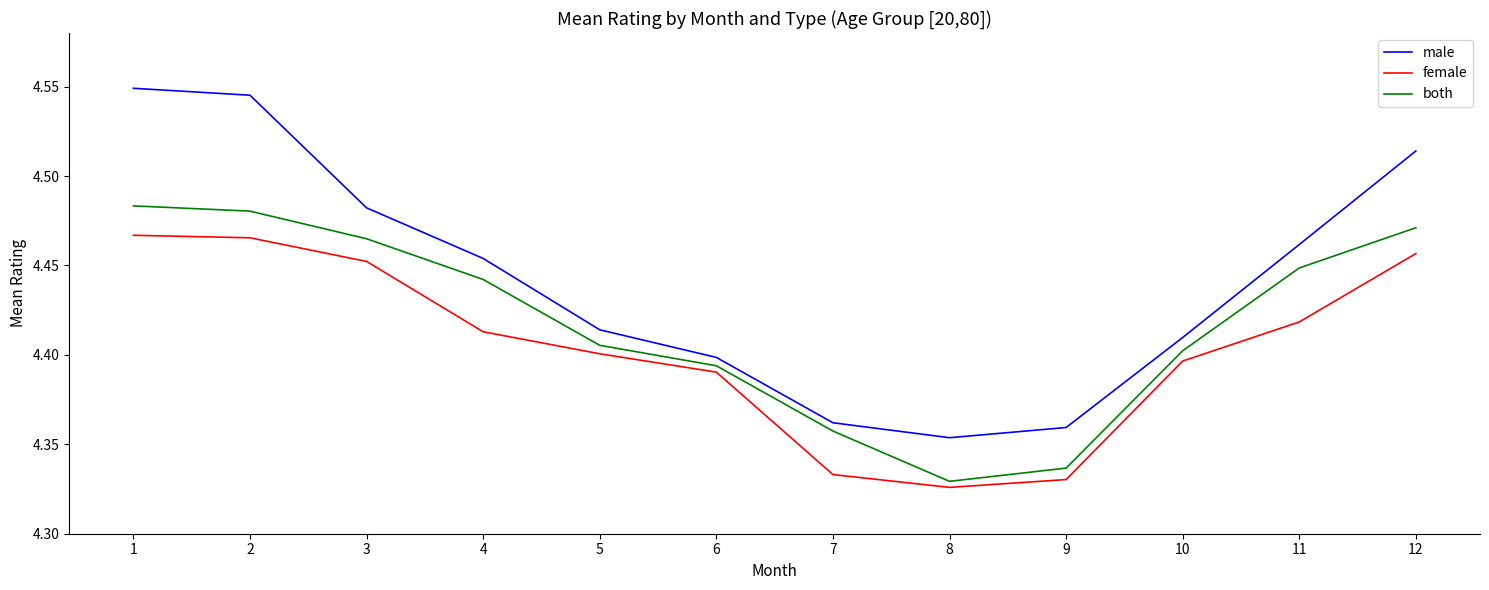

True or false: female and male intersect in this chart.

False